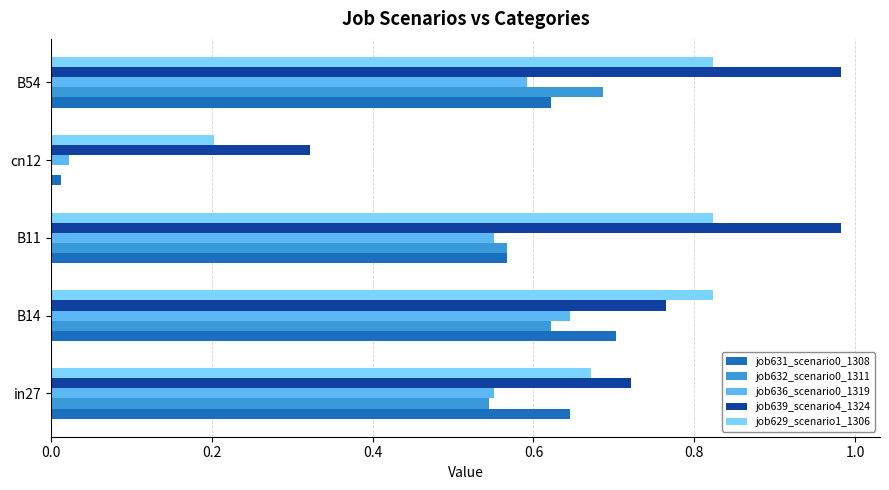

Which category has the highest value in the job632_scenario0_1311 series?

B54